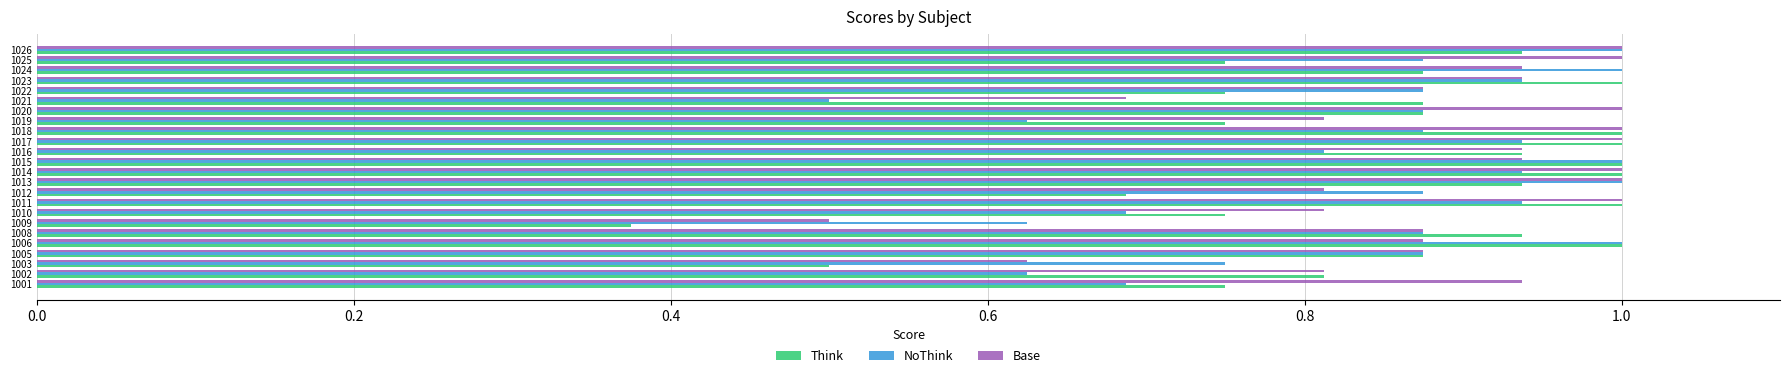

Which category has the lowest value across all series?

1009